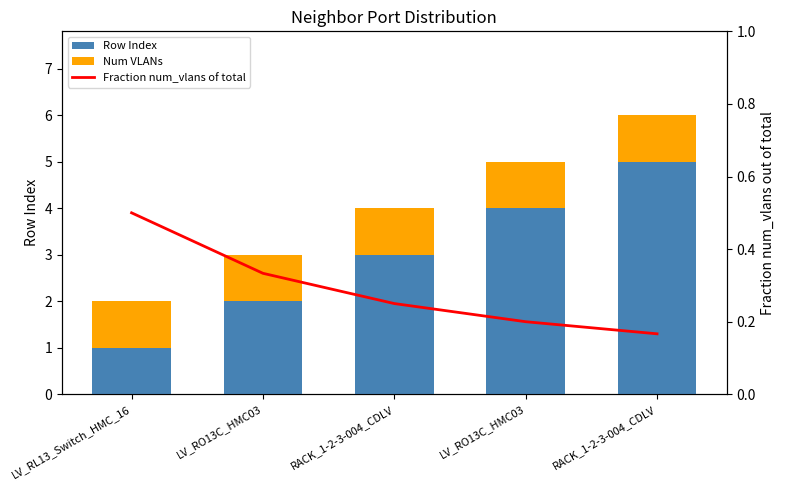

Count the Row Index values in the range 2 to 4.

3